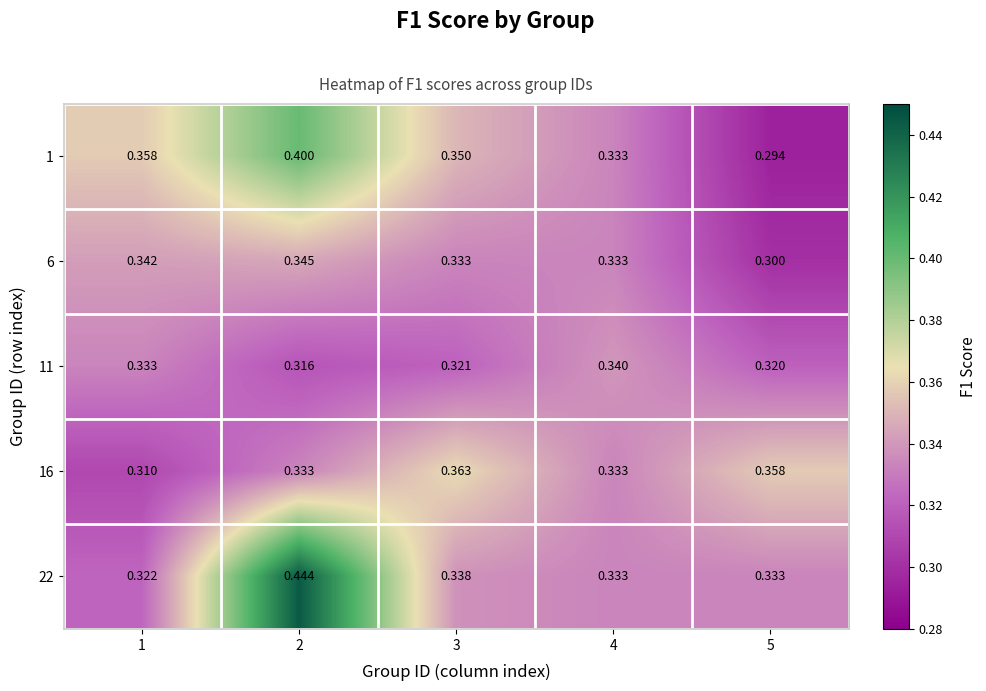

Is the value of 22 at 1 greater than the value of 11 at 4?

No